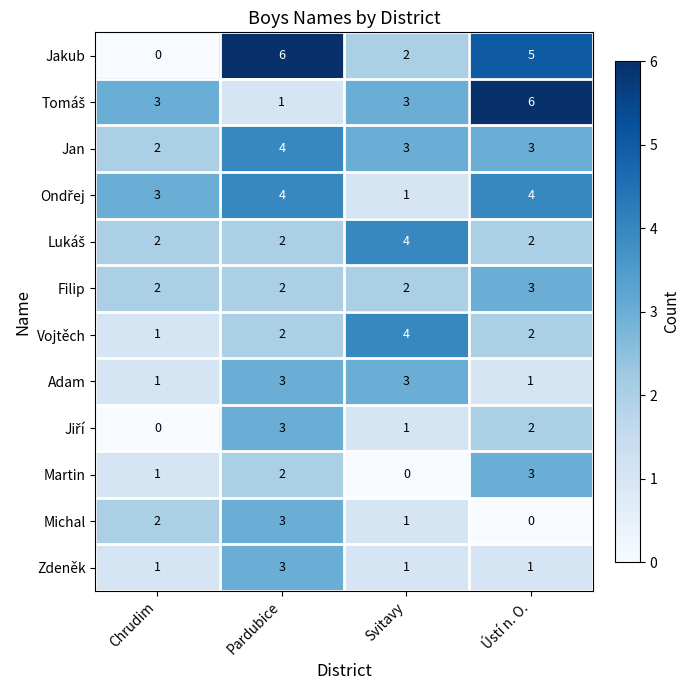

At which label is Michal closest to 1?

Svitavy